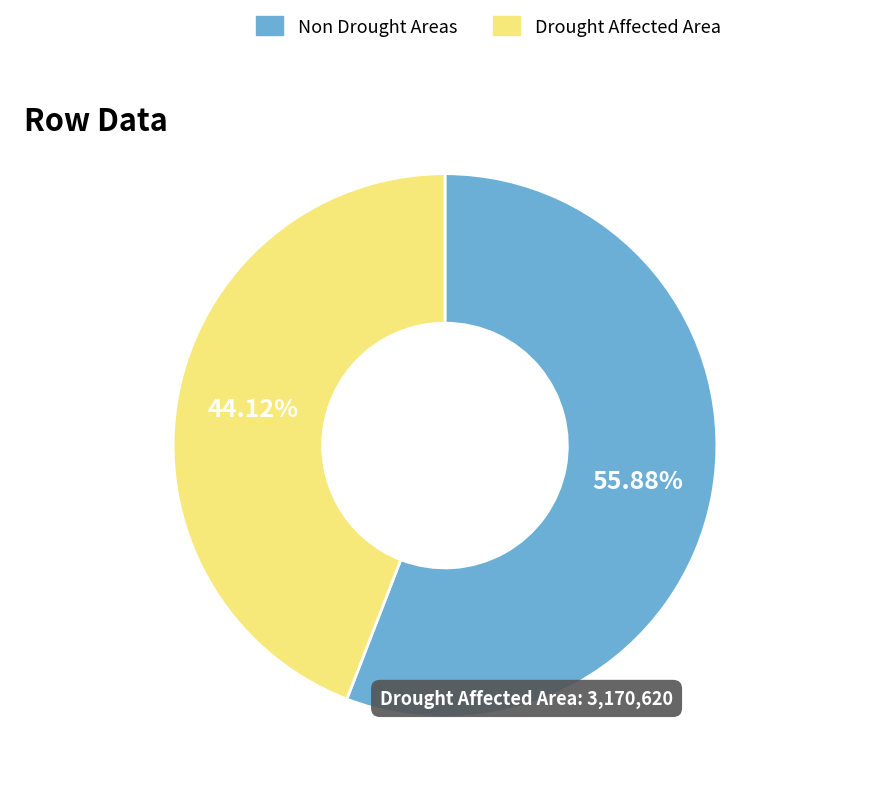

Which slice is the largest?

Non Drought Areas